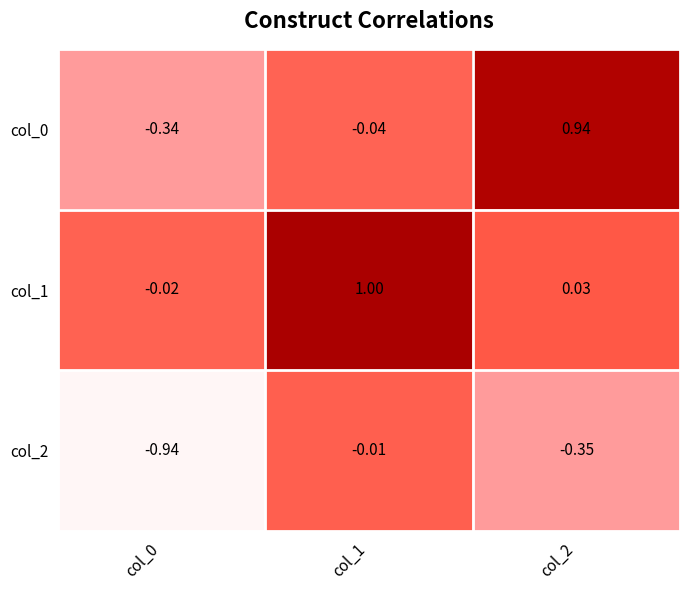

How many categories are shown in the chart?

3